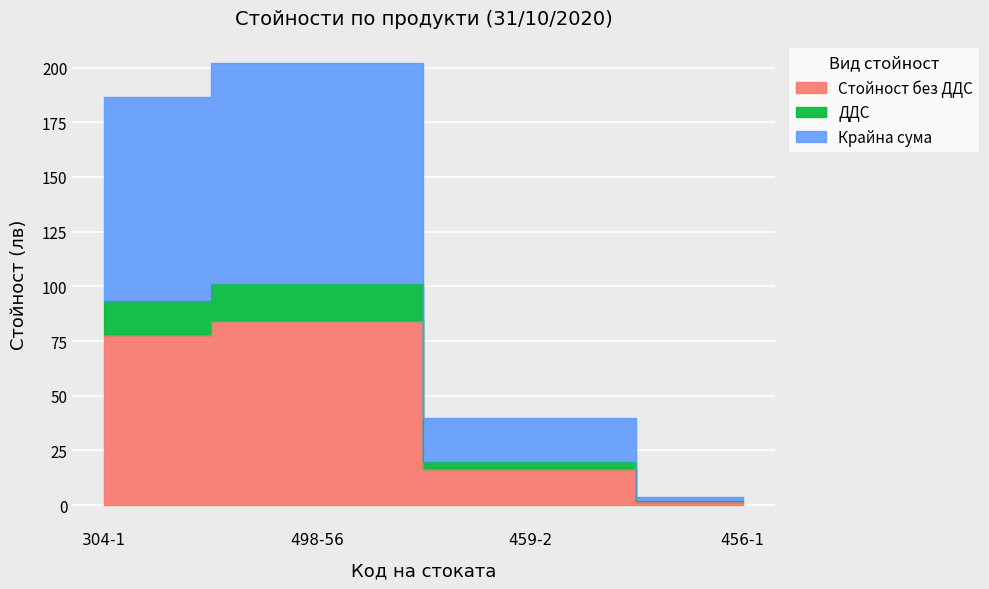

Which series has the widest spread of values?

Крайна сума